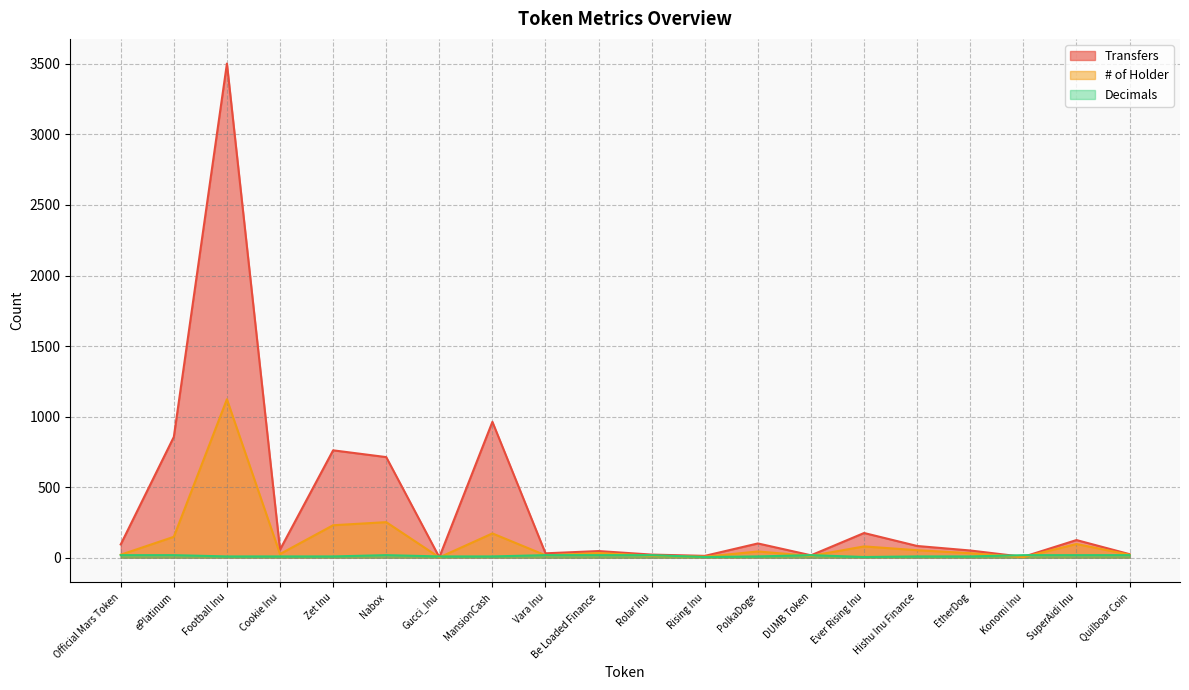

How many data points in Decimals are less than 18?

10